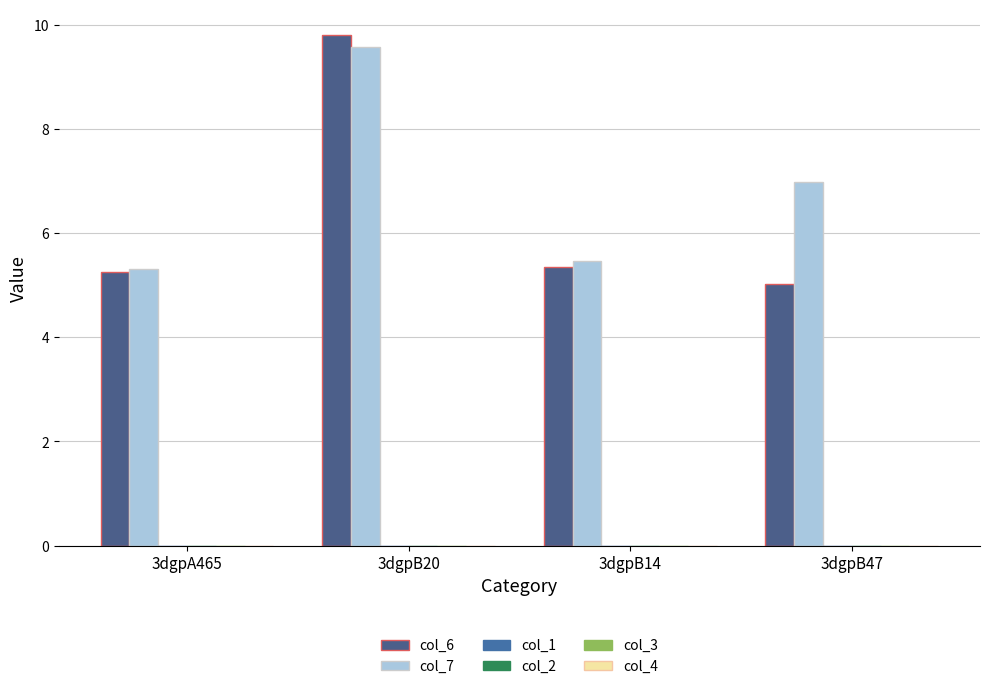

How many groups of bars are there?

4